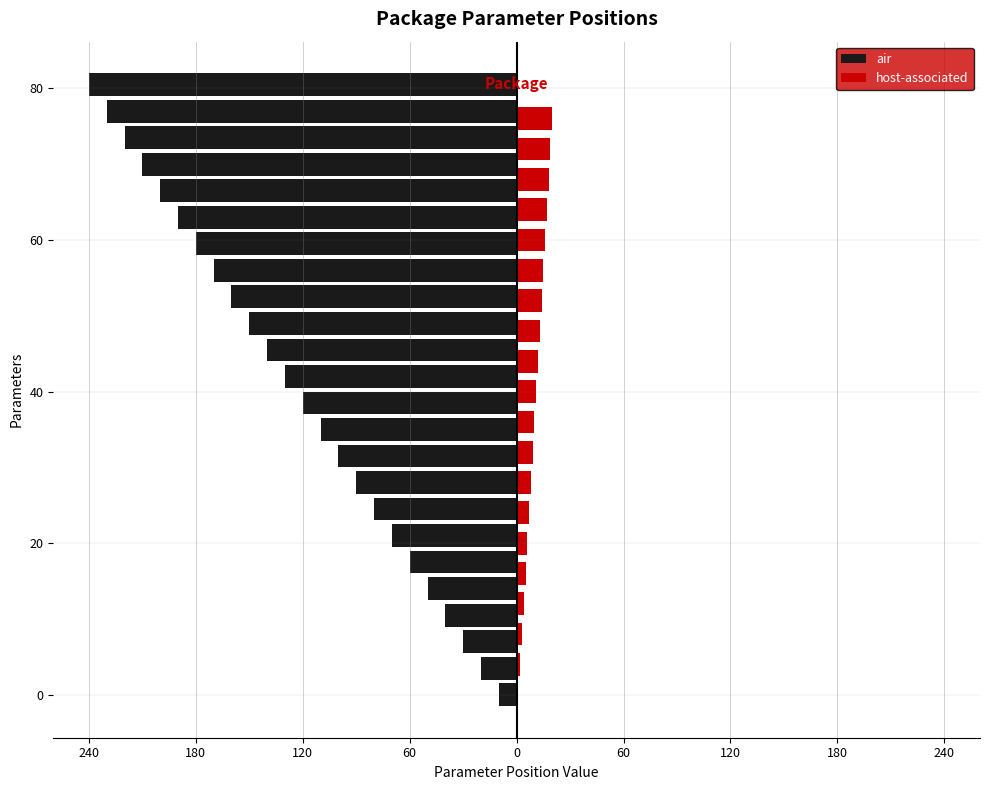

Does the chart contain any negative values?

No